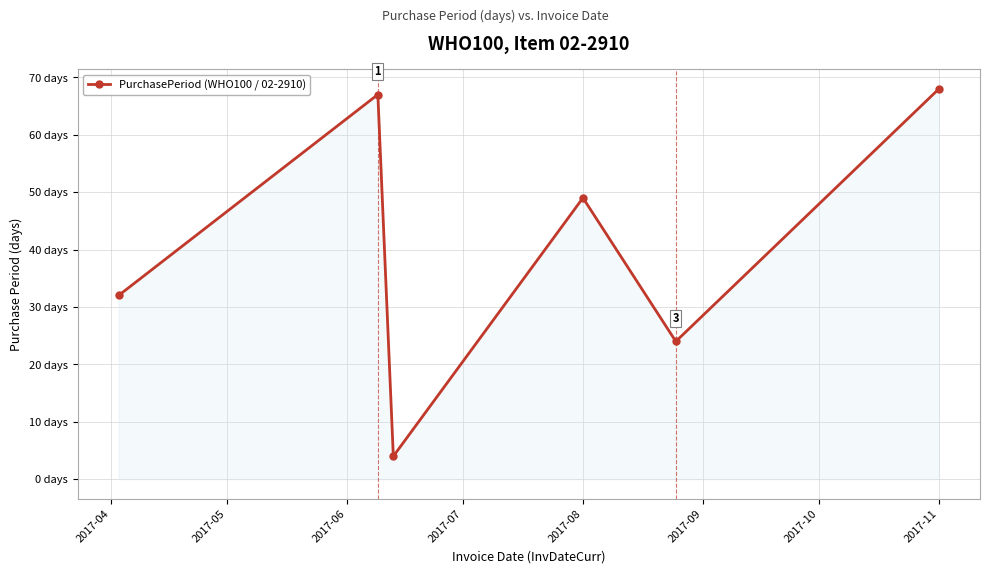

Is this an area chart (filled region under the line)?

Yes